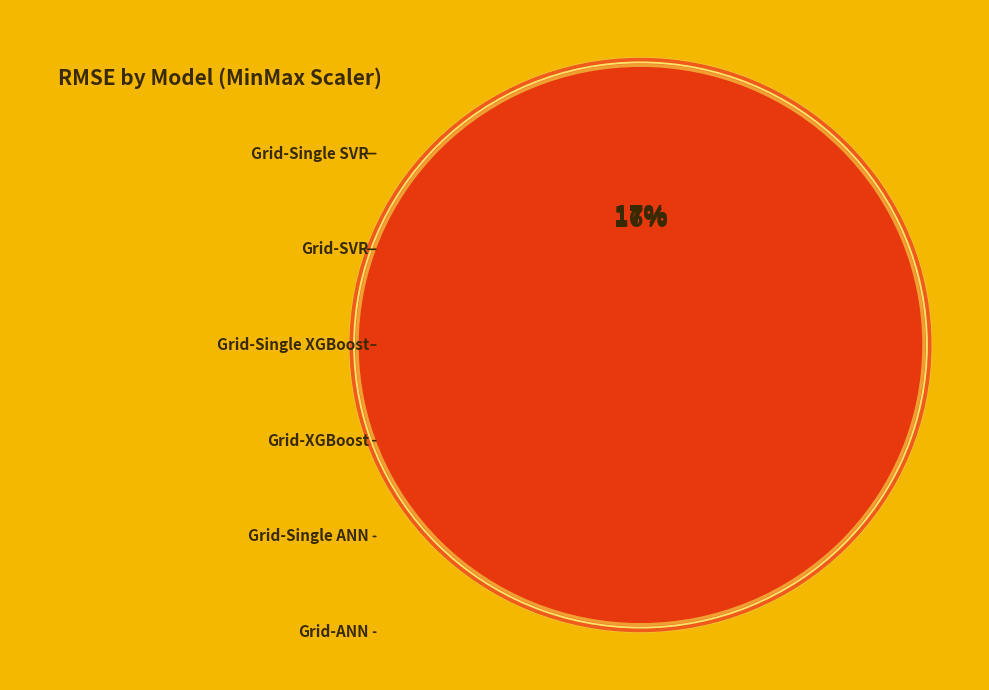

What is the smallest slice in the pie chart?

Grid-ANN